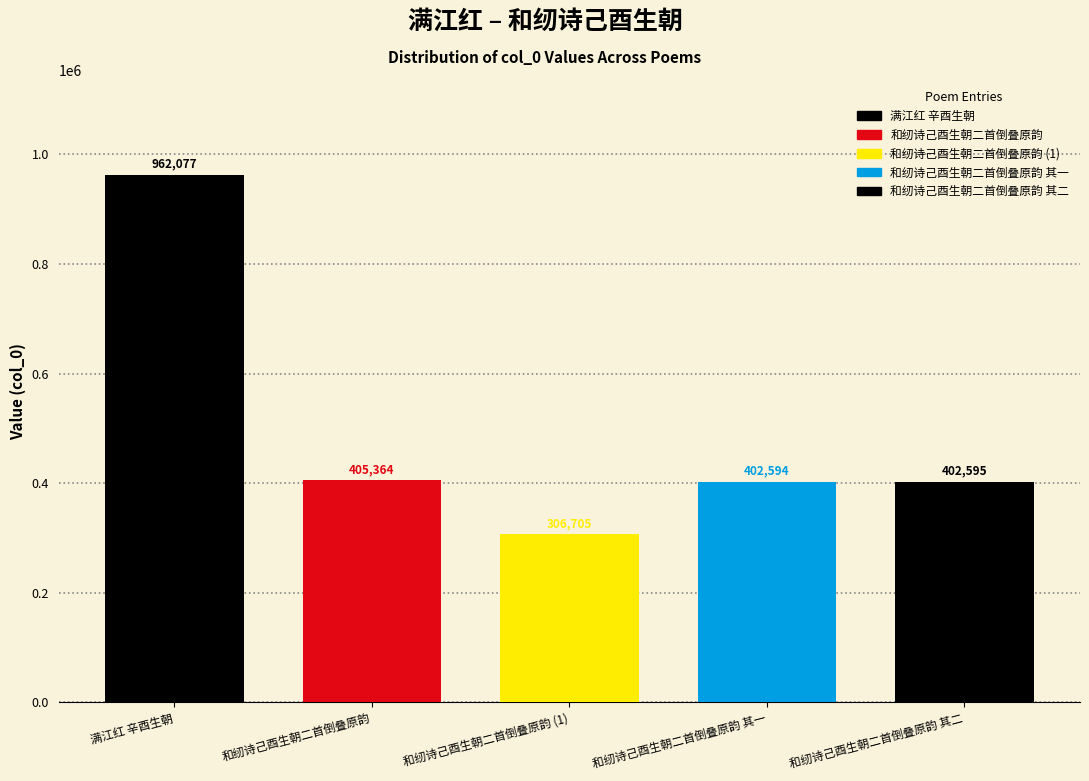

How many bars are there in total?

5